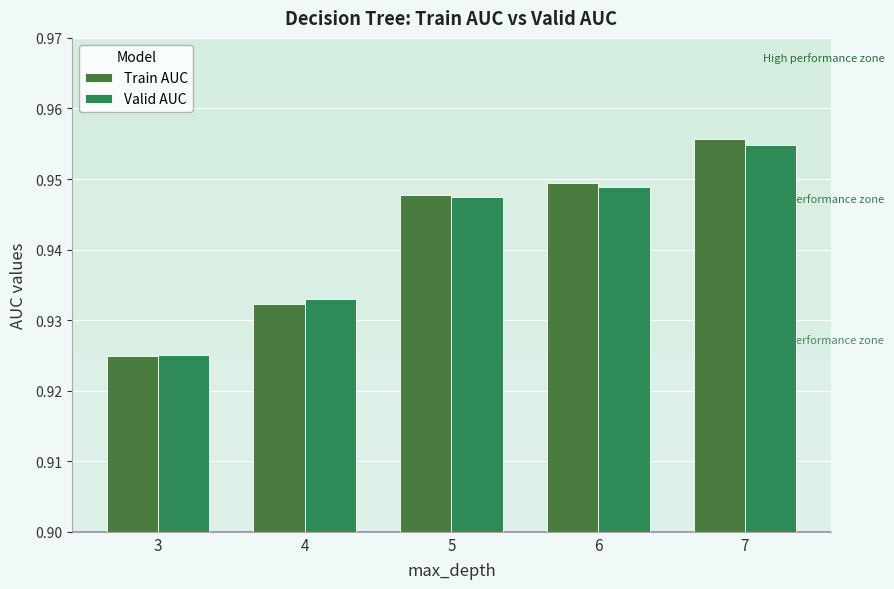

What is the sum of all Valid AUC values?

4.7